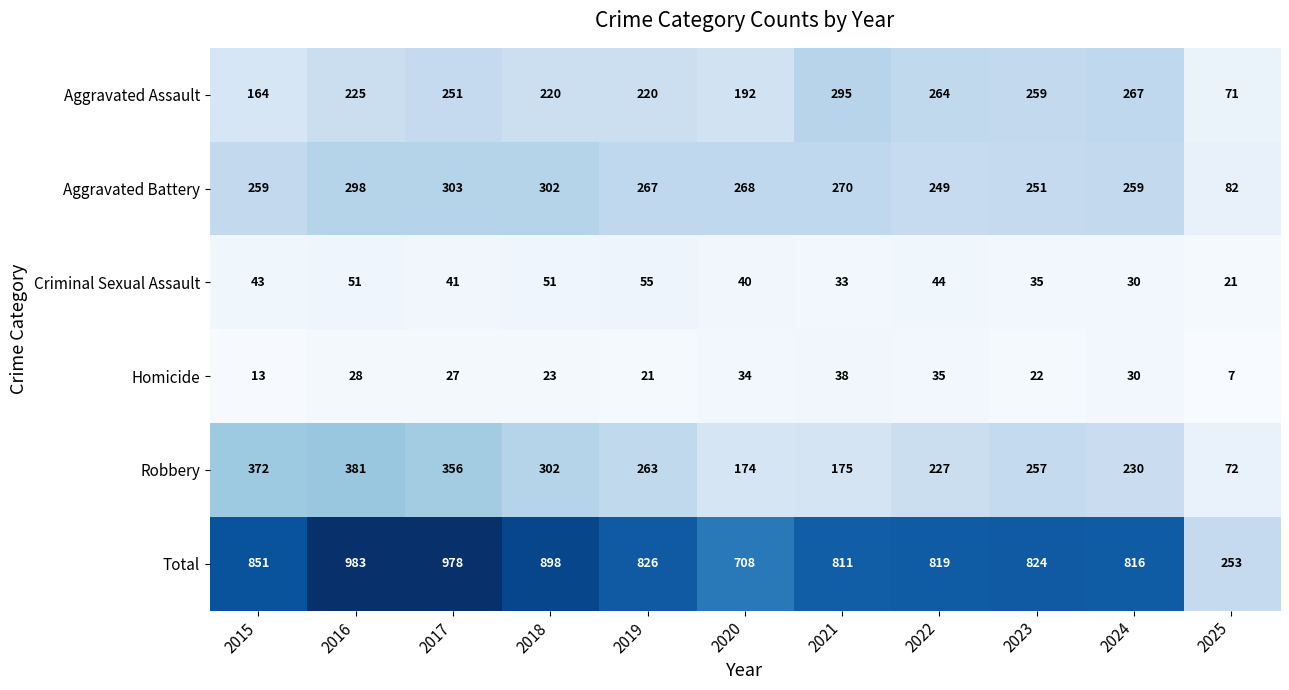

At which category does the chart reach its peak across all series?

2016